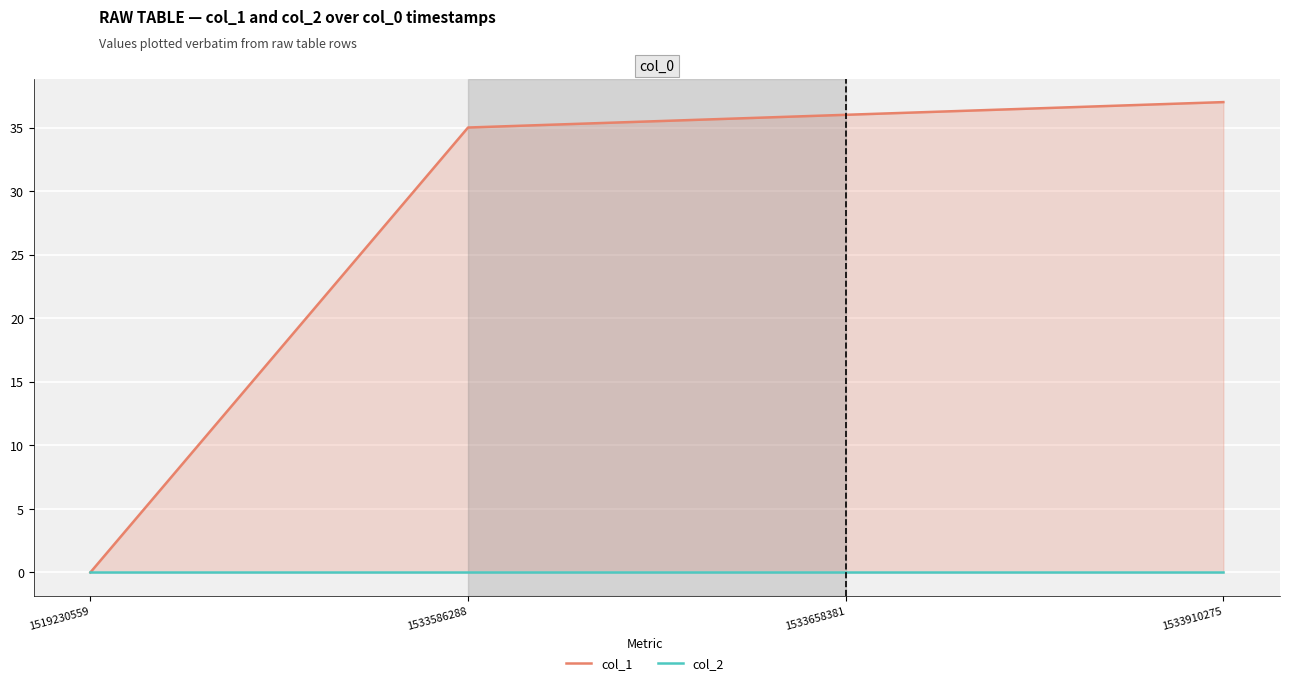

At which label is col_2 closest to 0?

1519230559